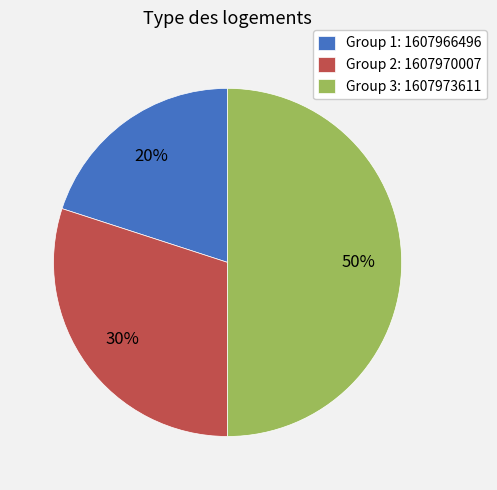

Is it true that Group 2: 1607970007 is 30% of the pie?

True